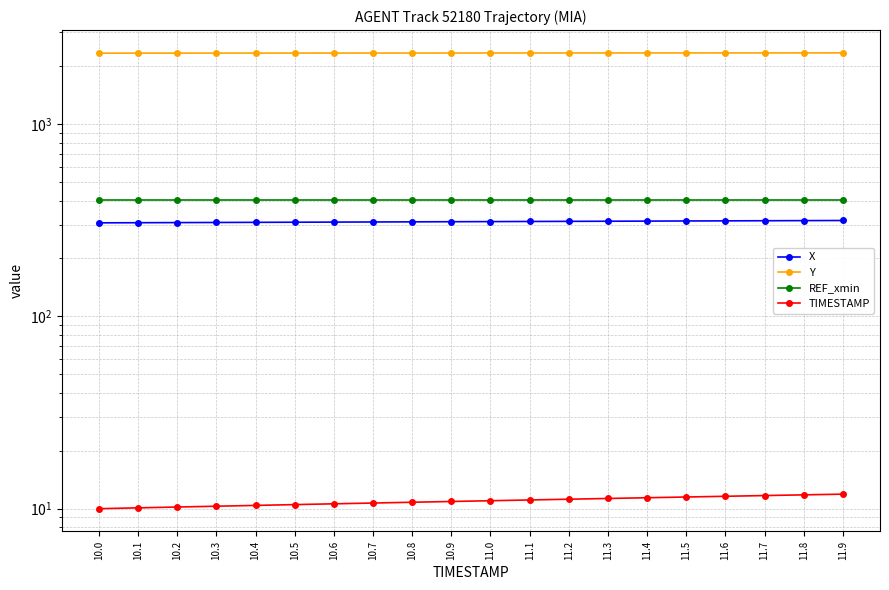

List the series in order of their peak value, lowest first.

TIMESTAMP, X, REF_xmin, Y